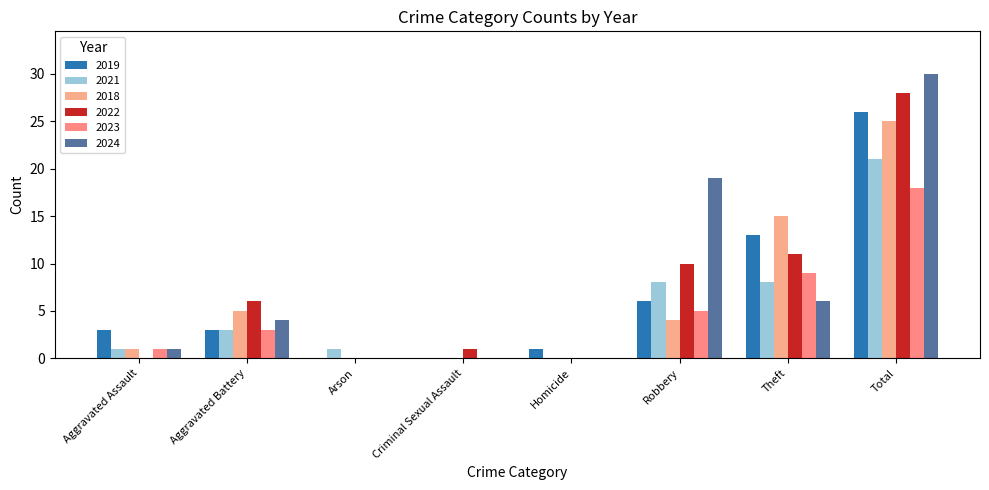

How many data points does each series have?

8